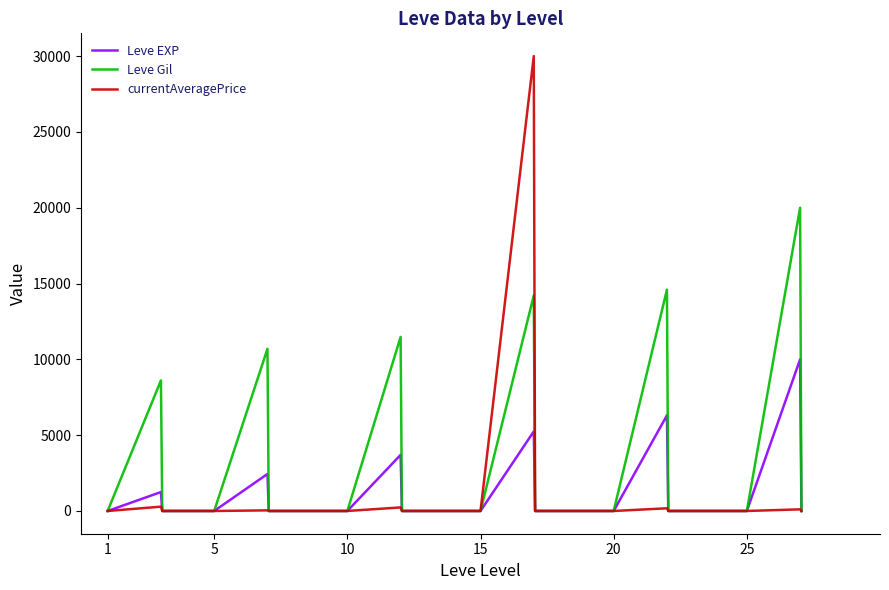

What is the sum of all Leve Gil values?

79596.4